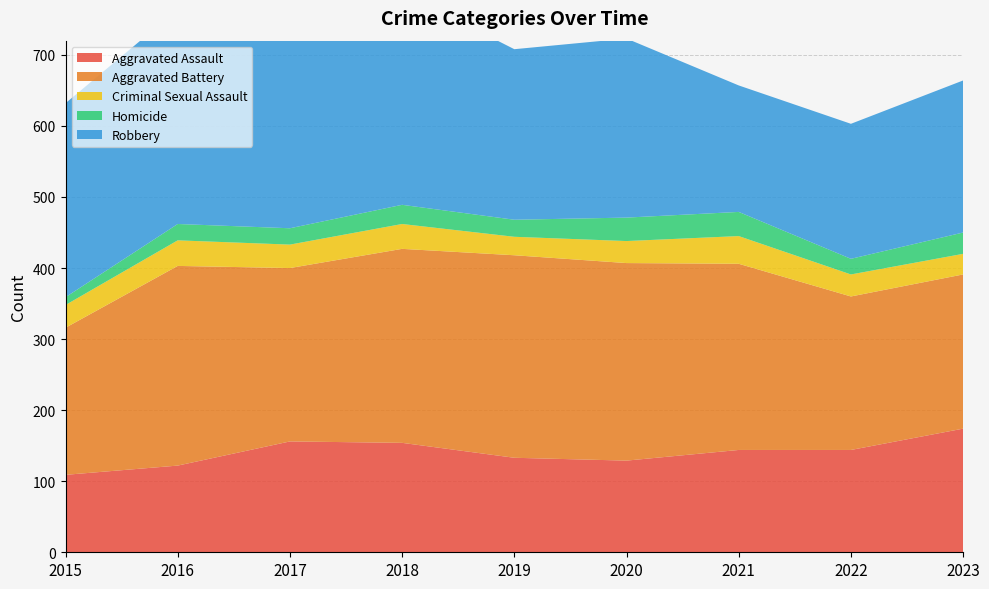

Reading left to right, extract all data points from this chart.

Aggravated Assault: 2015=109	2016=122	2017=156	2018=154	2019=133	2020=129	2021=144	2022=144	2023=174
Aggravated Battery: 2015=207	2016=281	2017=244	2018=273	2019=285	2020=278	2021=262	2022=216	2023=217
Criminal Sexual Assault: 2015=32	2016=36	2017=33	2018=35	2019=26	2020=31	2021=39	2022=31	2023=29
Homicide: 2015=11	2016=23	2017=23	2018=27	2019=24	2020=33	2021=34	2022=22	2023=30
Robbery: 2015=273	2016=302	2017=276	2018=299	2019=240	2020=252	2021=178	2022=190	2023=214